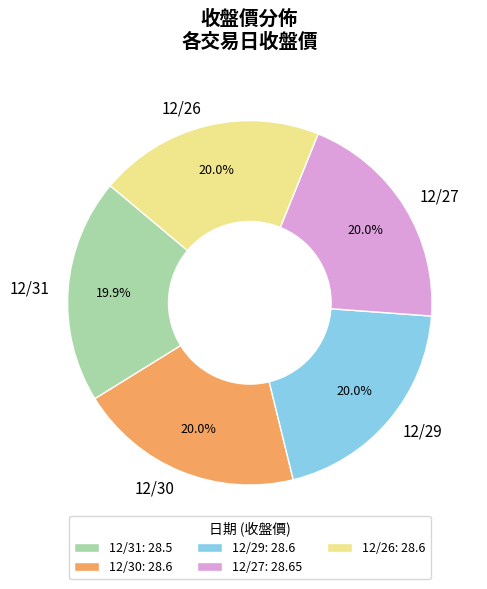

Is there any slice that represents more than half of the pie?

No